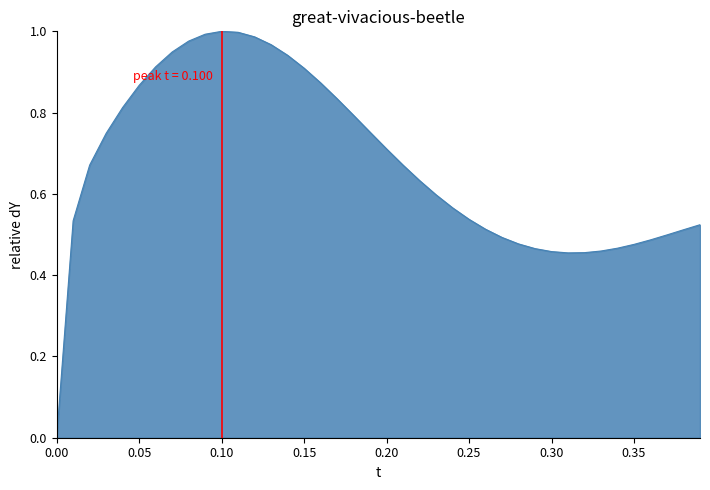

Does the chart have visible grid lines?

No